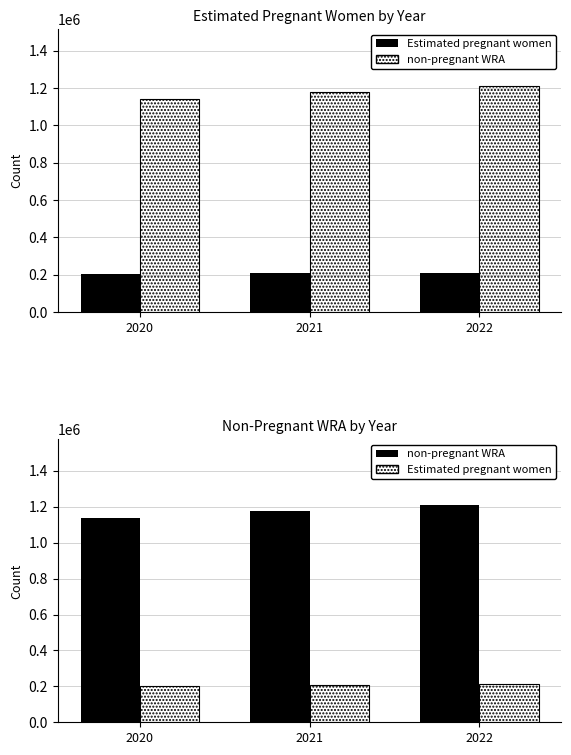

What is the value of the Estimated pregnant women bar at the 3rd from the left?

211194.8